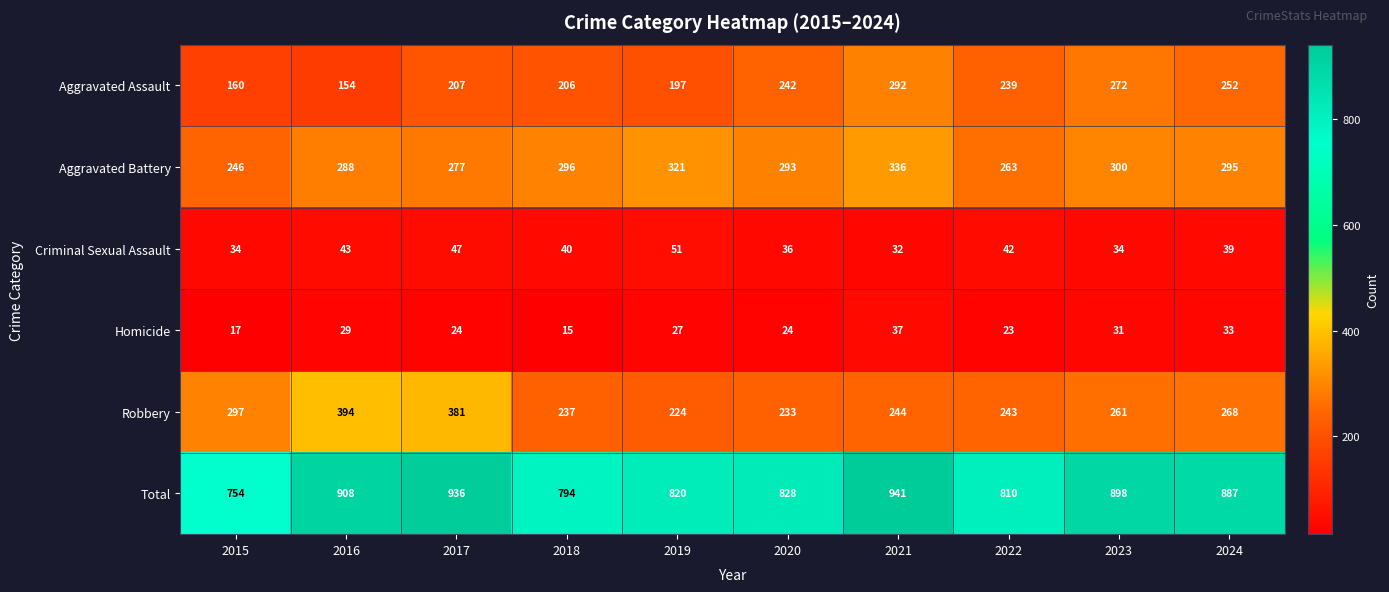

At which category is the sum across all series the highest?

2021